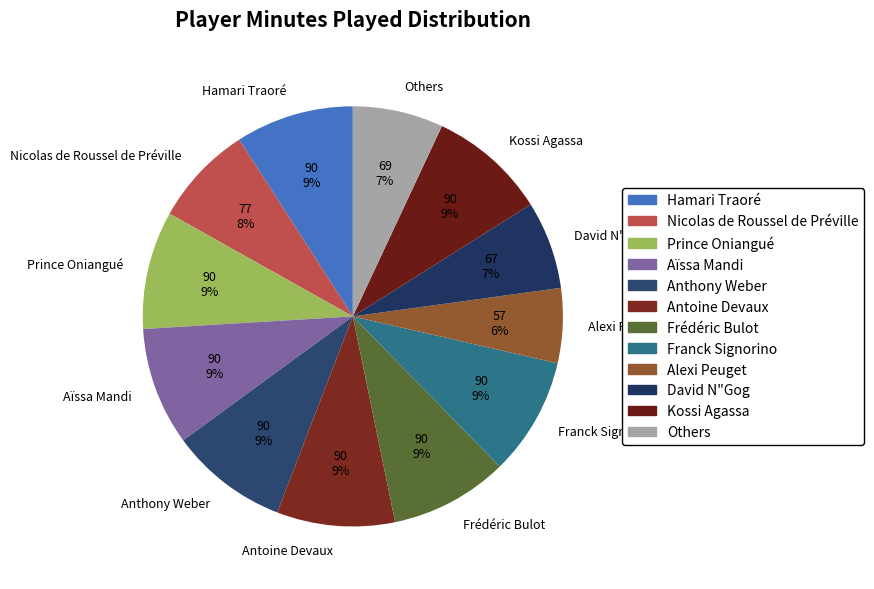

To the nearest percent, what is the combined percentage of Anthony Weber and Nicolas de Roussel de Préville?

17%